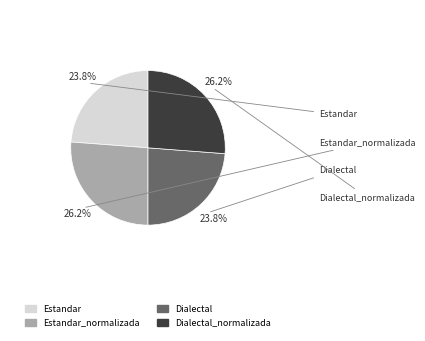

How many segments does this pie chart have?

4